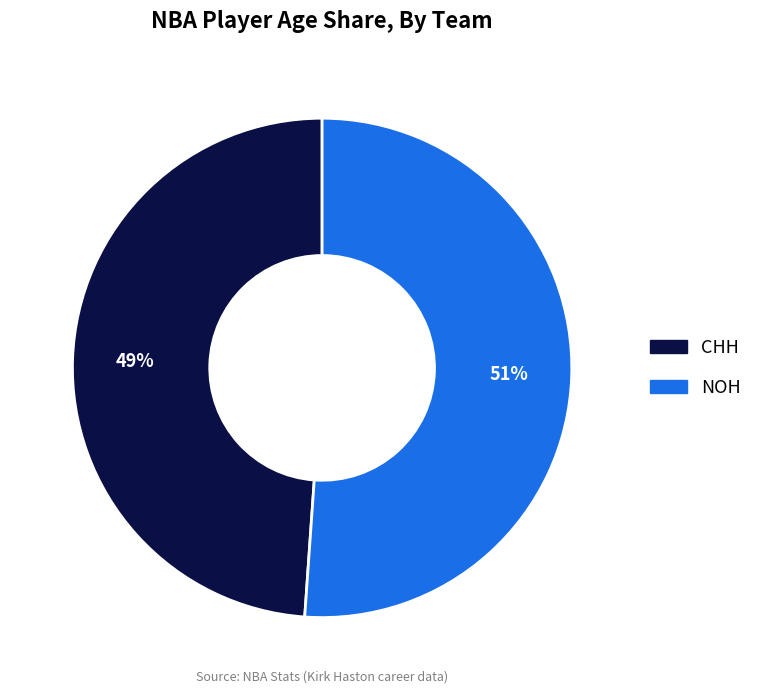

Which slice is the smallest?

CHH